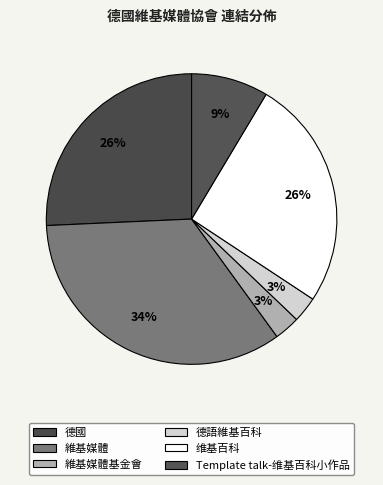

Count the number of slices in the pie.

6